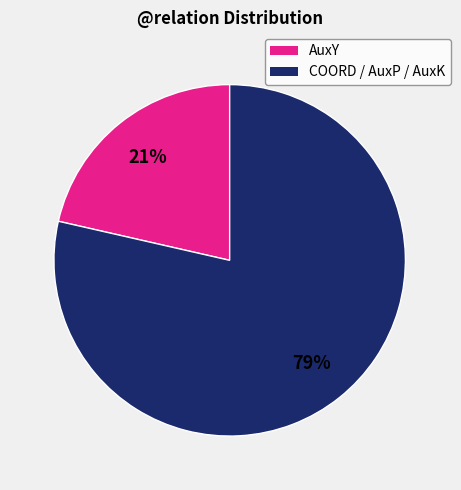

Is there any slice that represents more than half of the pie?

Yes